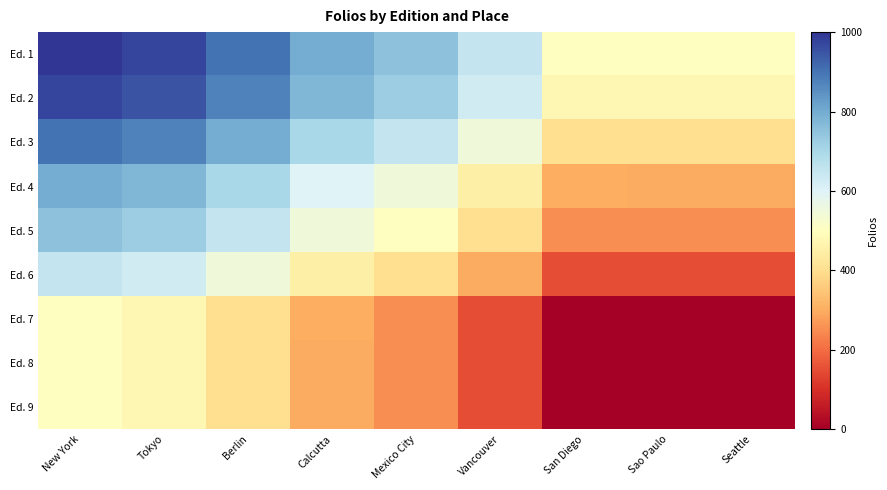

At which category is the sum across all series the highest?

New York